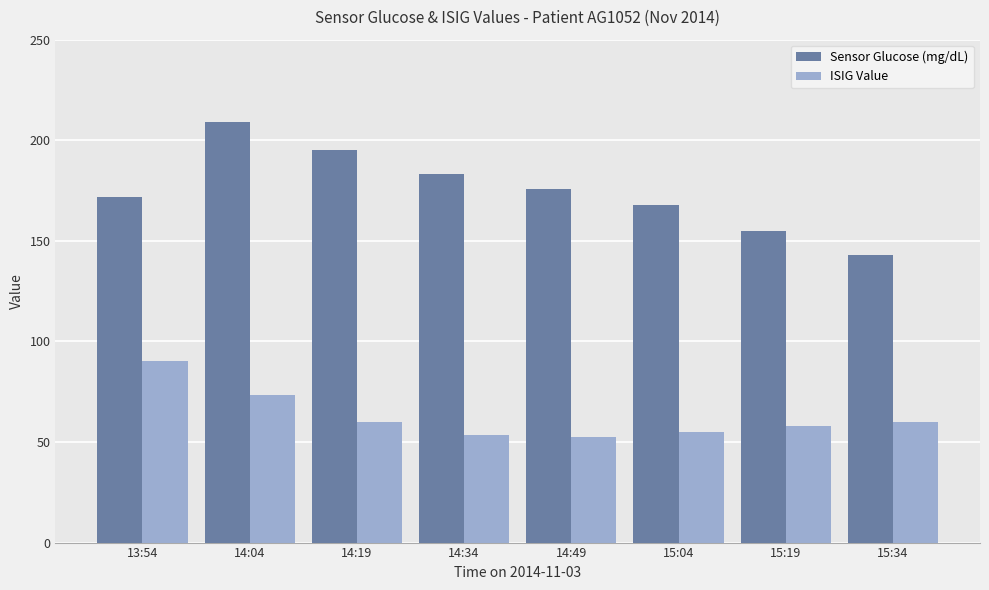

What is the difference between the maximum and minimum values in the Sensor Glucose (mg/dL) series?

66.0